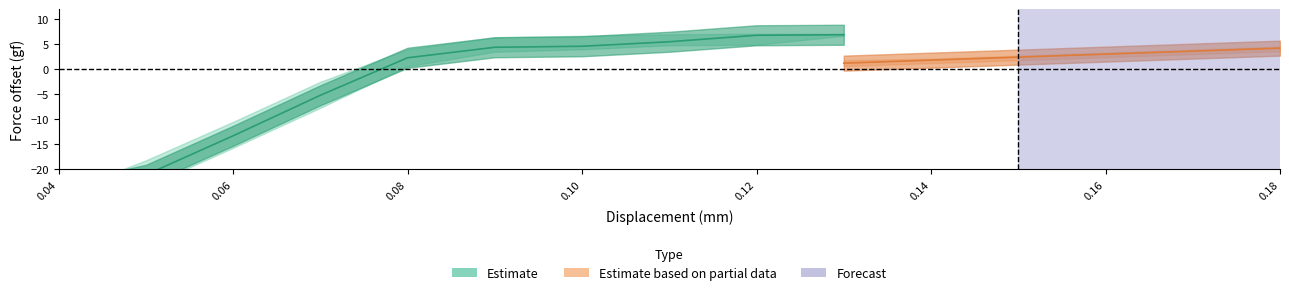

How many positive values does the Force series have?

14